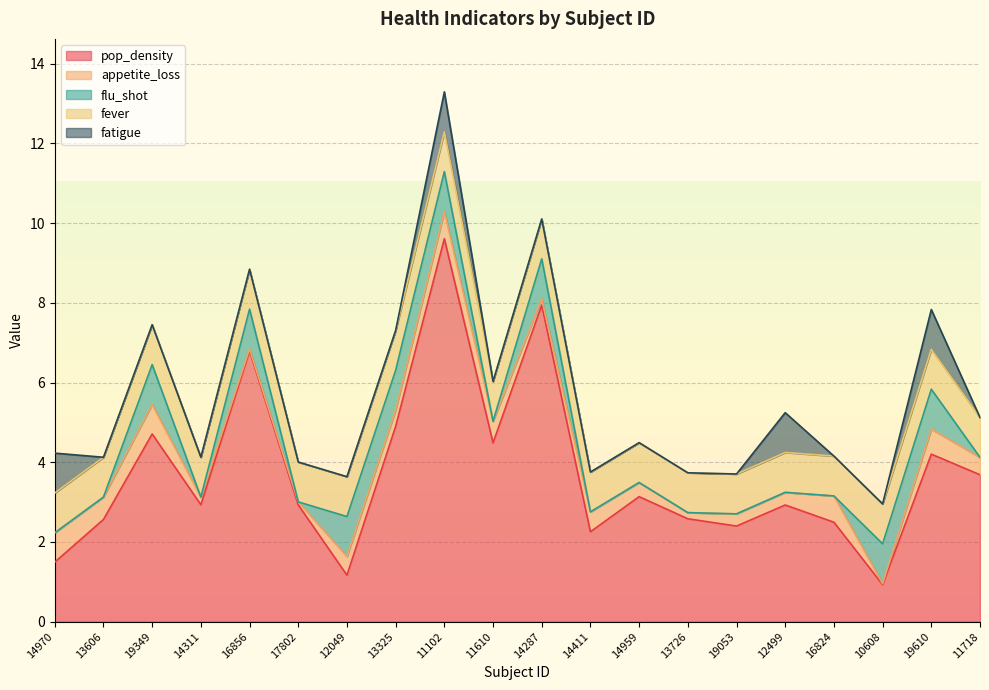

What is the maximum value shown in the chart?

9.6